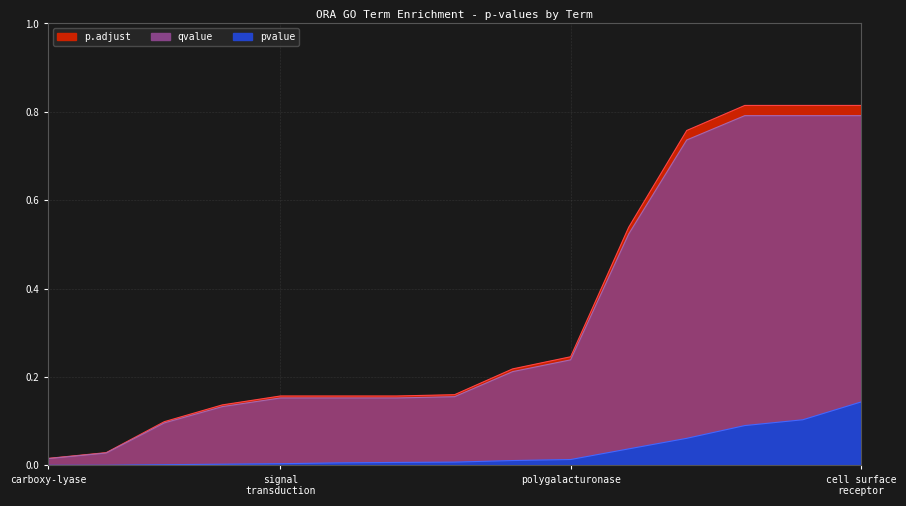

True or false: qvalue and pvalue cross at least once.

False